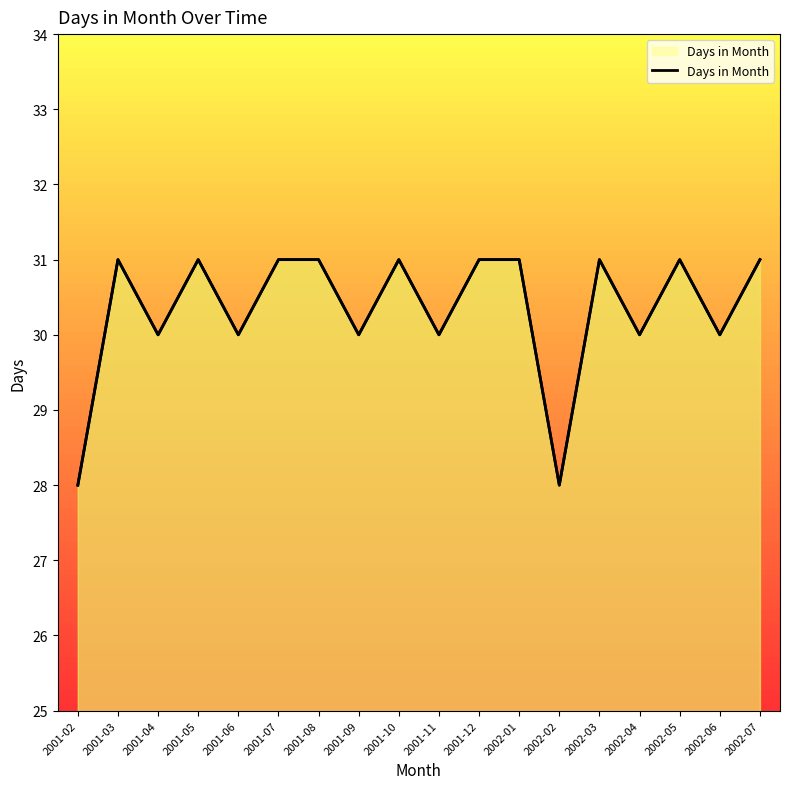

What is the value of the 4th point from the left?

31